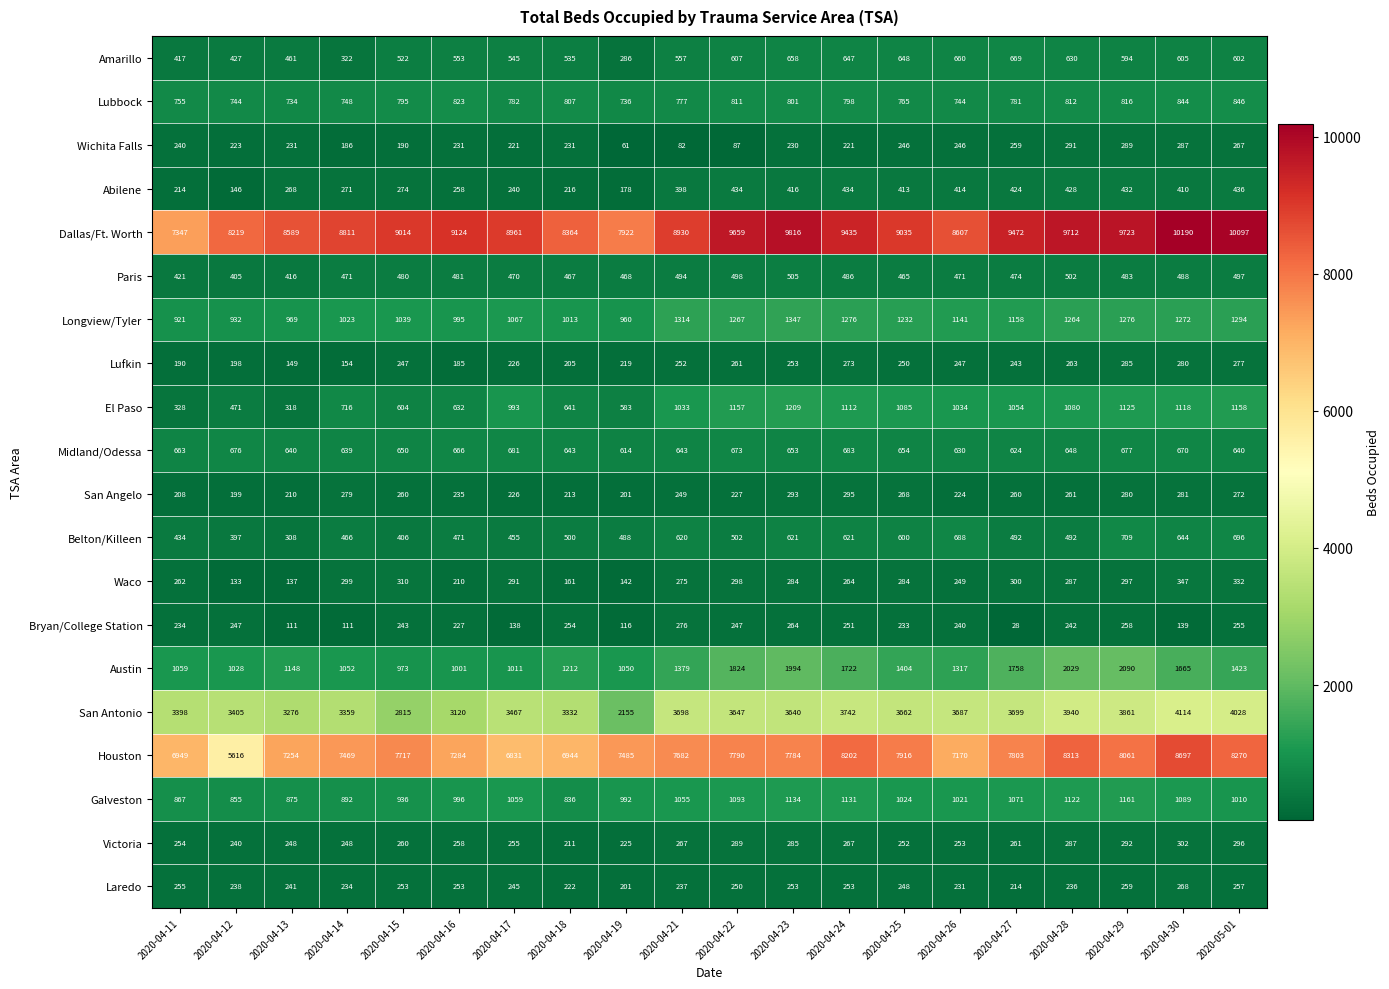

At which label does Longview/Tyler first exceed 1158?

2020-04-21